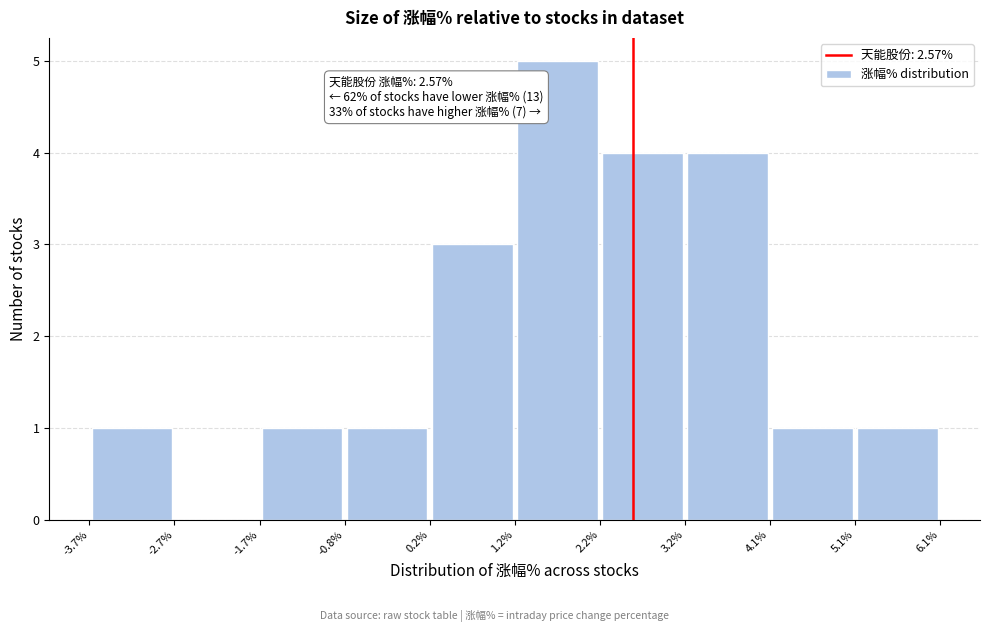

Which range on the x-axis has the tallest bar?

1.2% to 2.2%